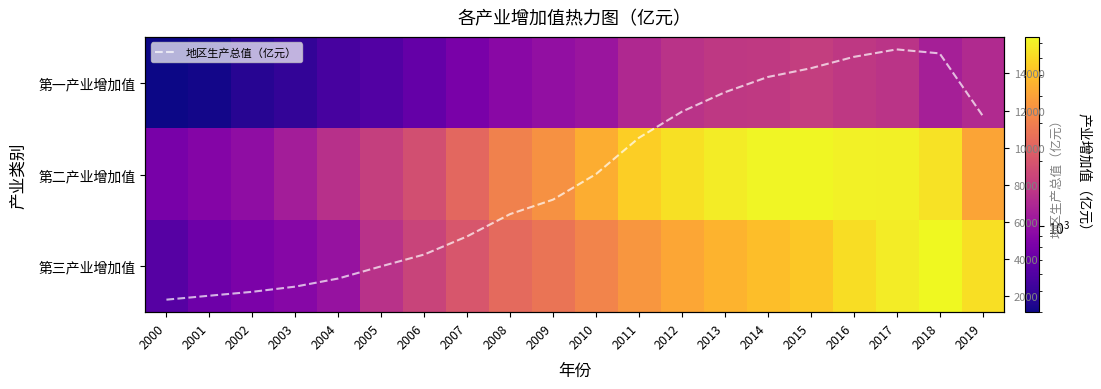

What is the maximum value for 地区生产总值（亿元）?

15288.9